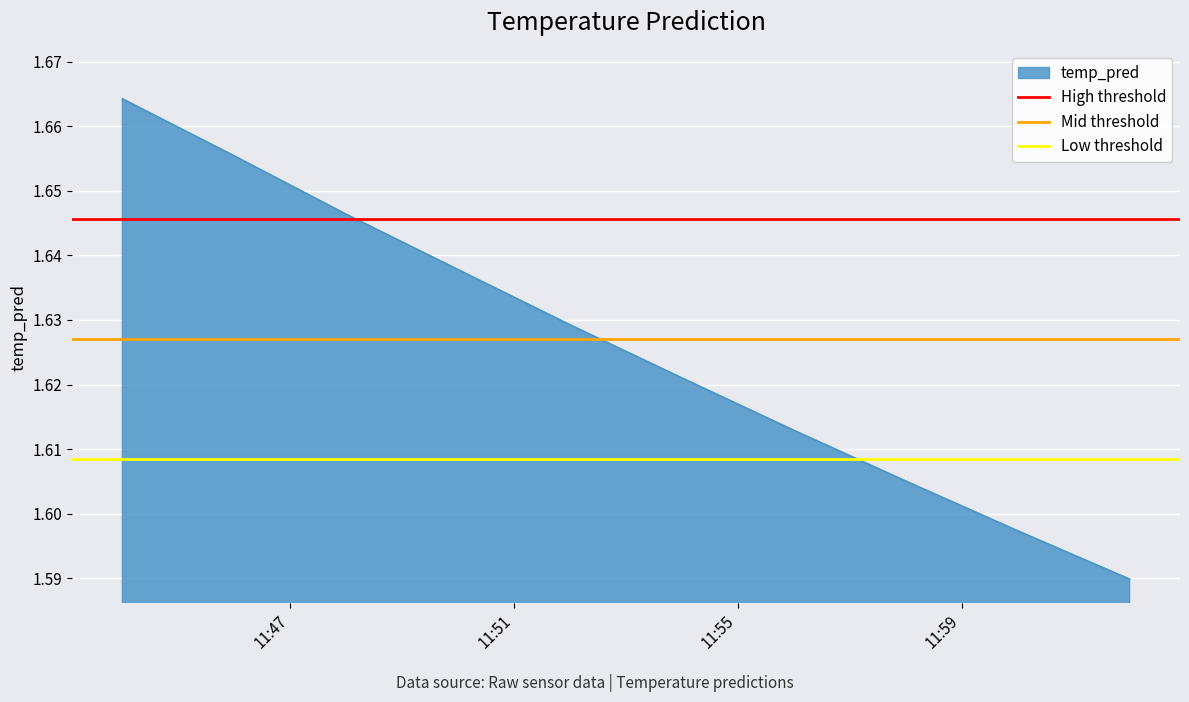

What is the value of the High threshold point at the 1st from the left?

1.6